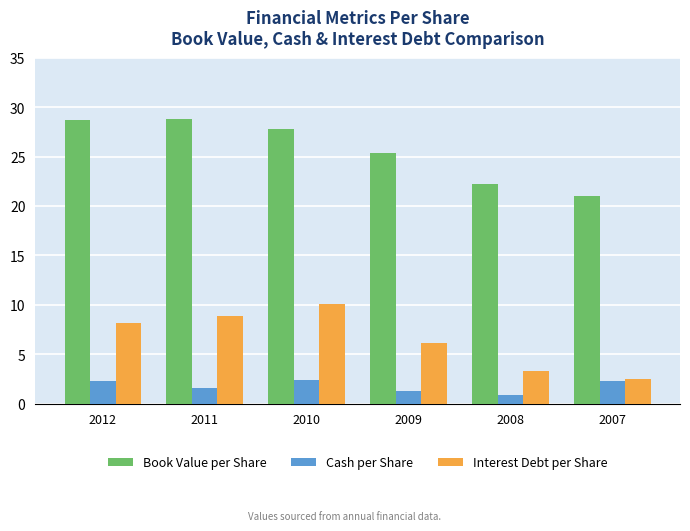

What is the greatest value displayed?

28.8